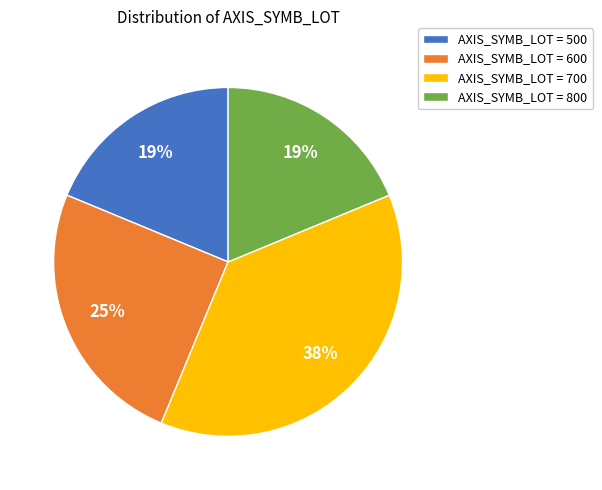

What is the ratio of the value at AXIS_SYMB_LOT = 700 to the value at AXIS_SYMB_LOT = 800?

2.0